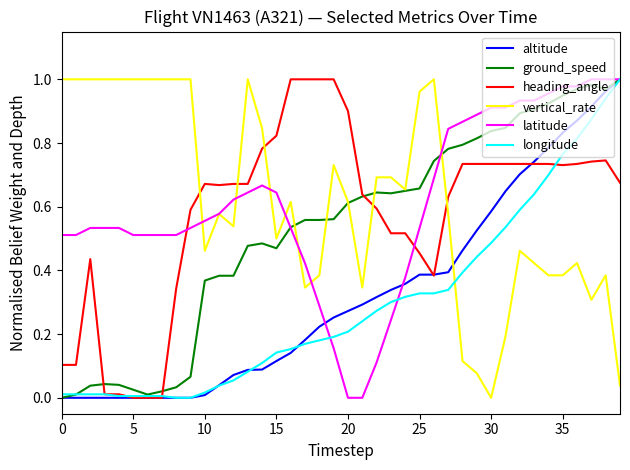

How many times do altitude and vertical_rate cross each other?

1